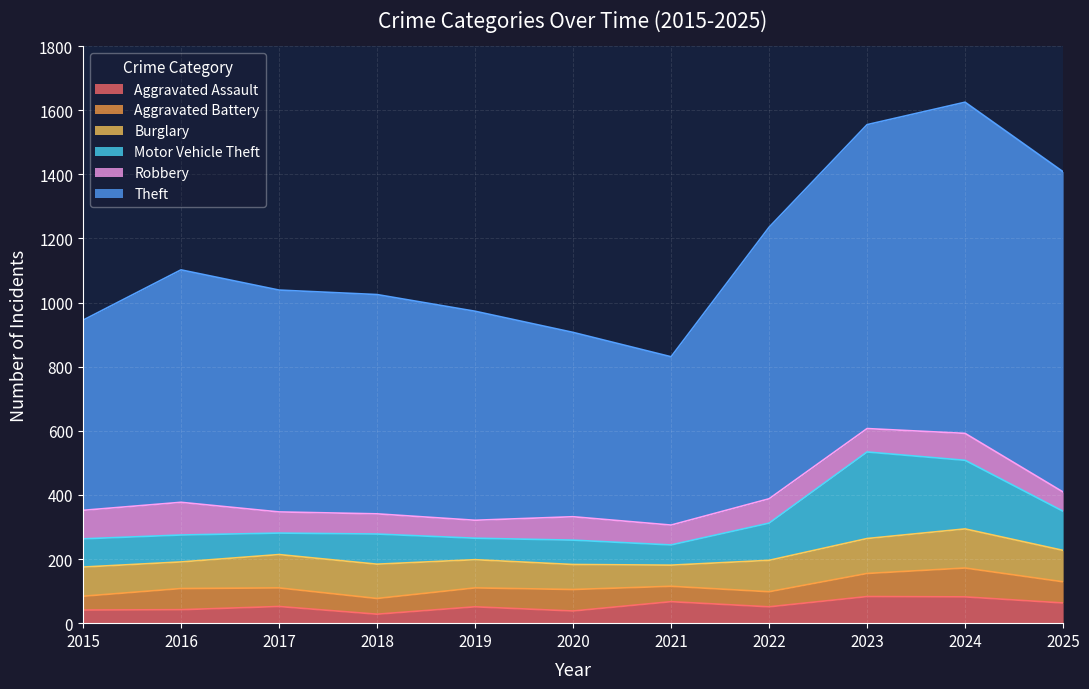

How many data points in Theft are above 692?

5